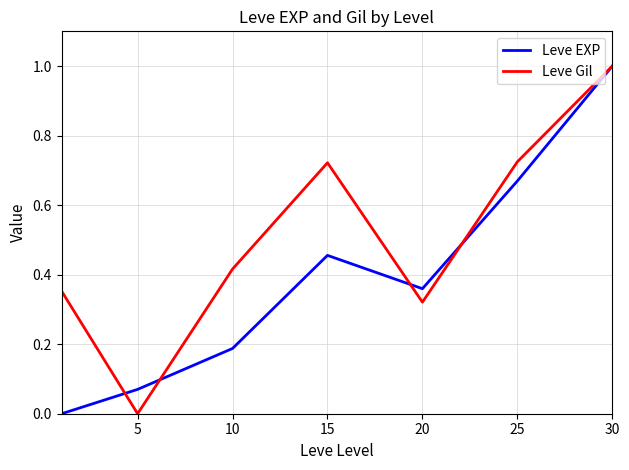

List the series in order of their overall mean, highest first.

Leve Gil, Leve EXP